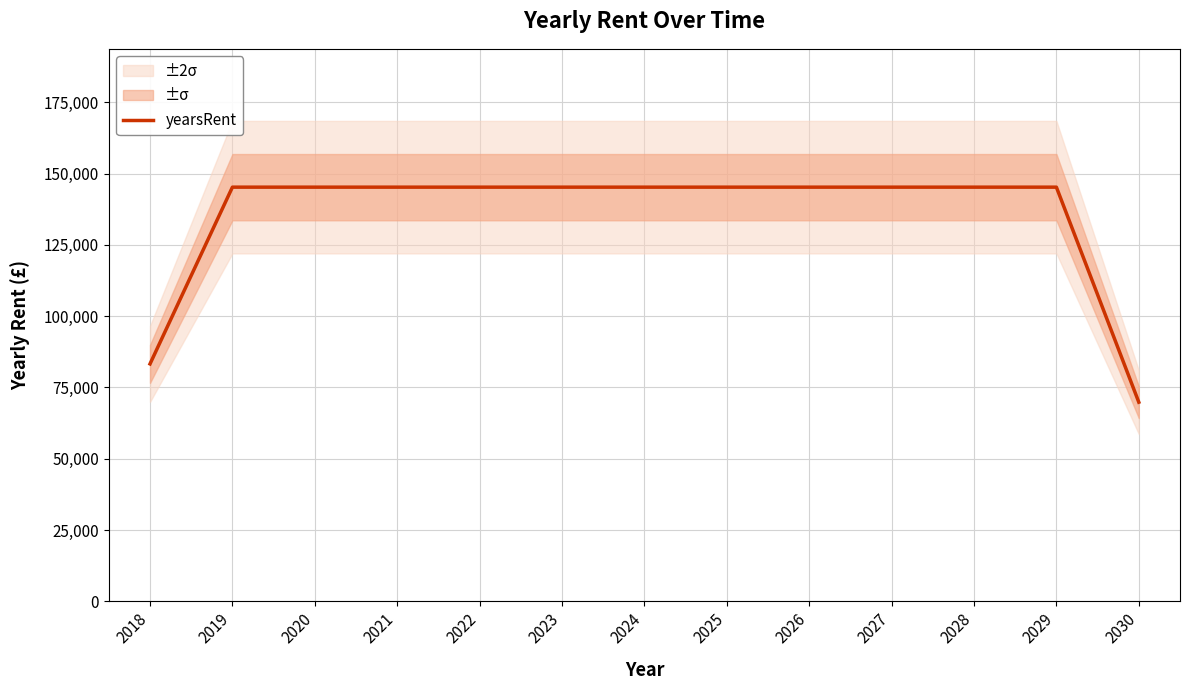

Between 2024 and 2030, which is larger?

2024